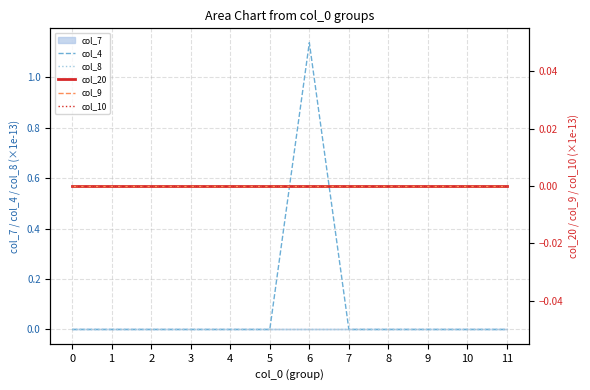

The value of col_8 at 4 is 0.0. True or false?

True